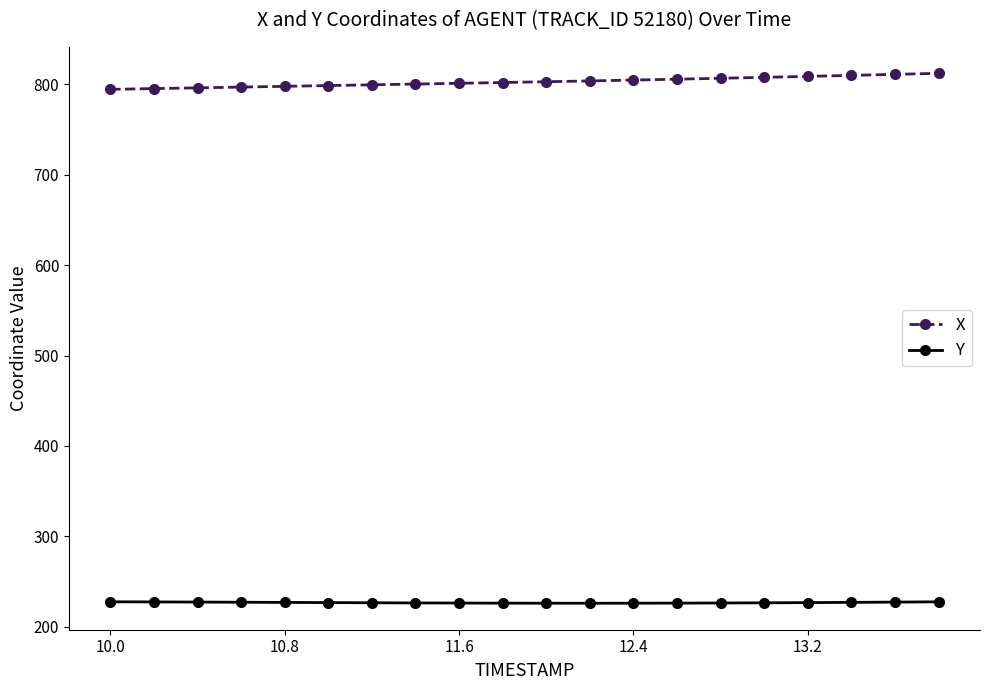

At how many categories does at least one series exceed 420?

20